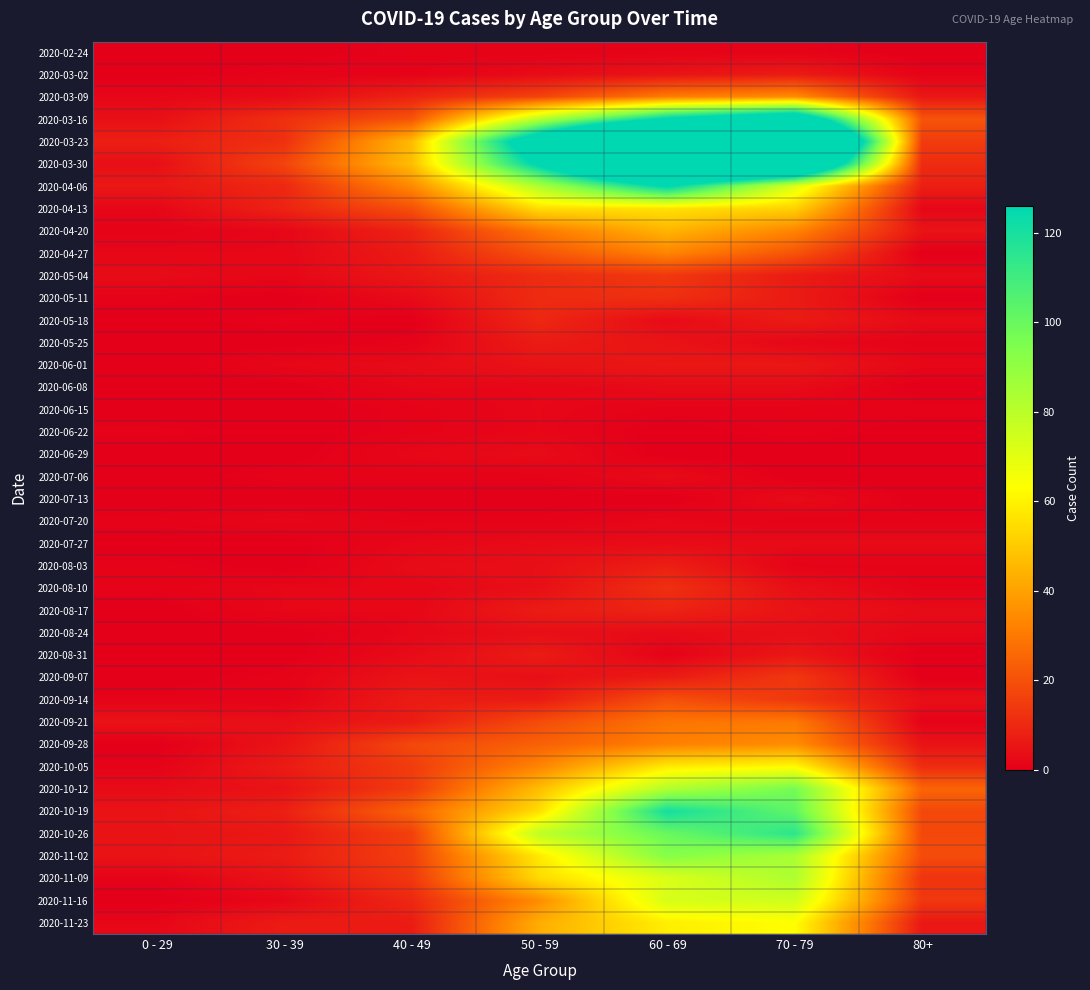

At which category is the sum across all series the highest?

60 - 69